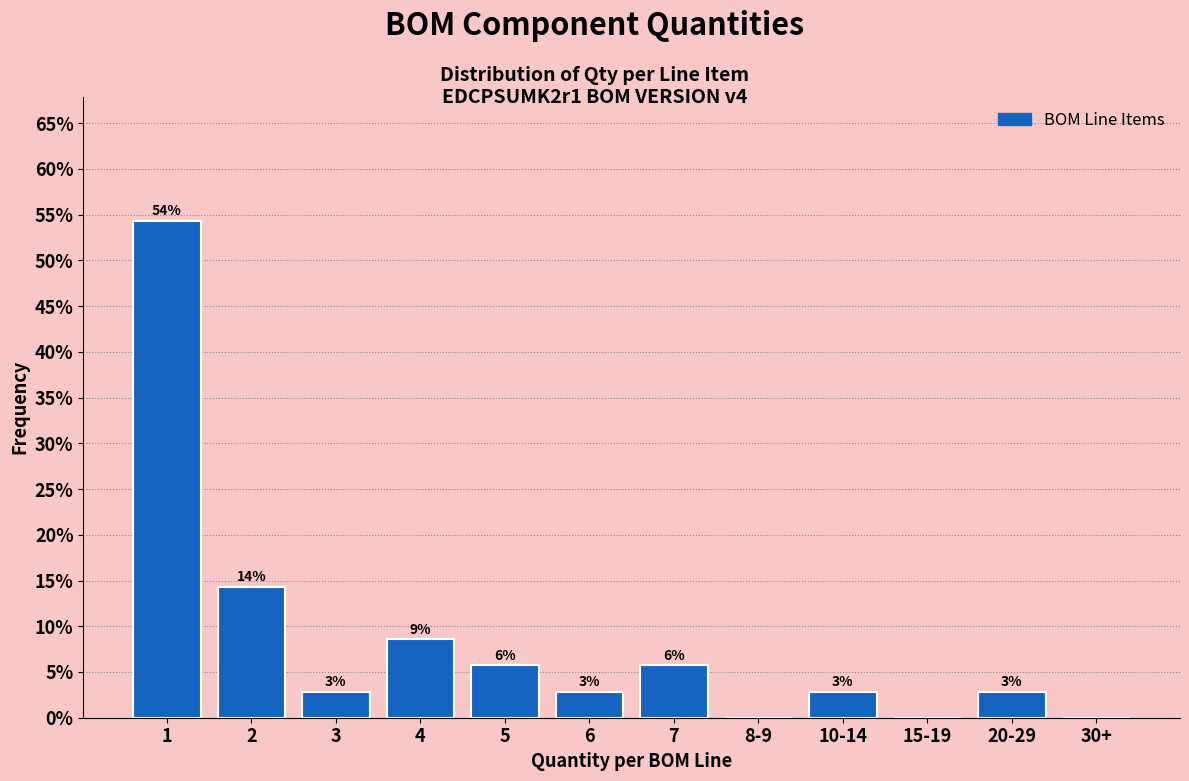

Are the bars horizontal?

No